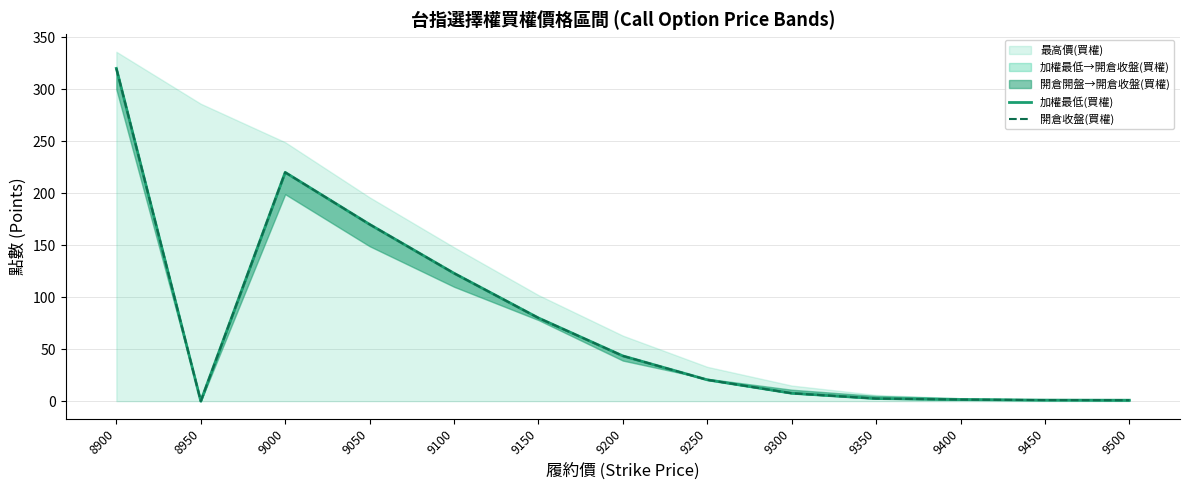

Which series has the largest total across all categories?

加權最低(買權)